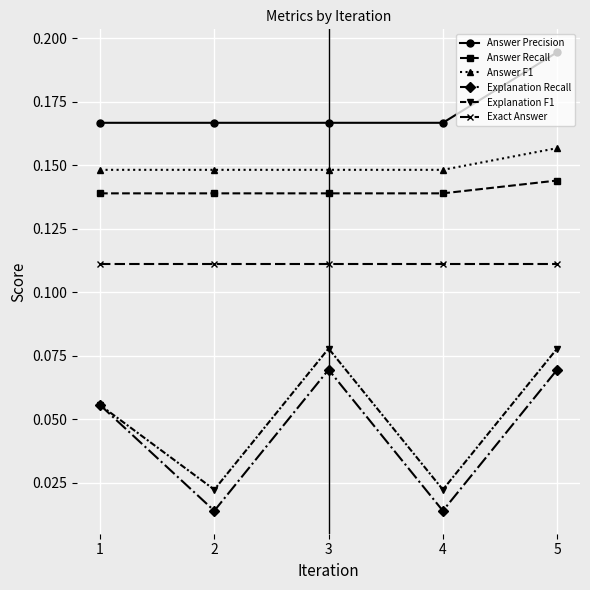

Which category has the highest value in the Answer Recall series?

5